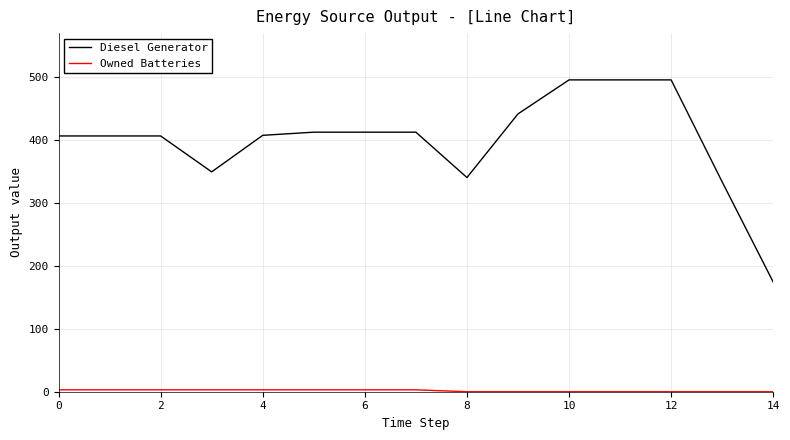

Which series has the largest total across all categories?

Diesel Generator